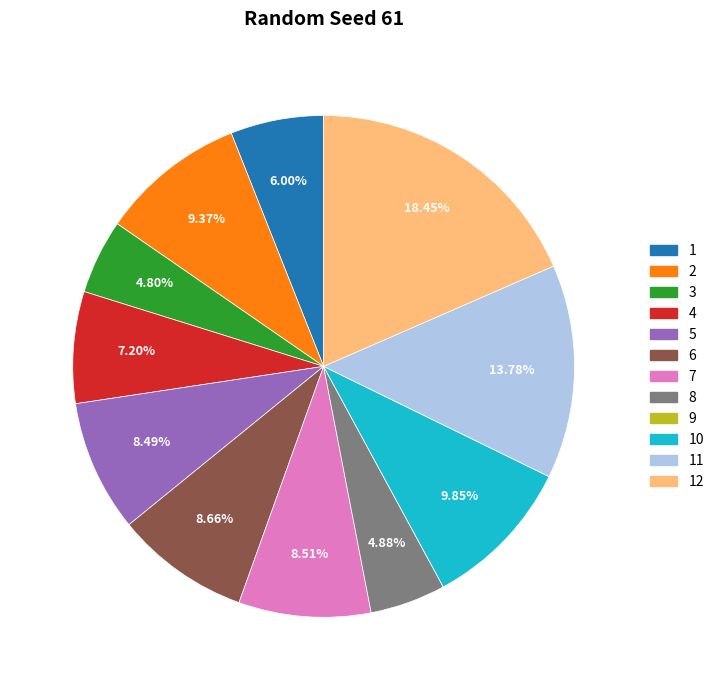

Is there any slice that represents more than half of the pie?

No